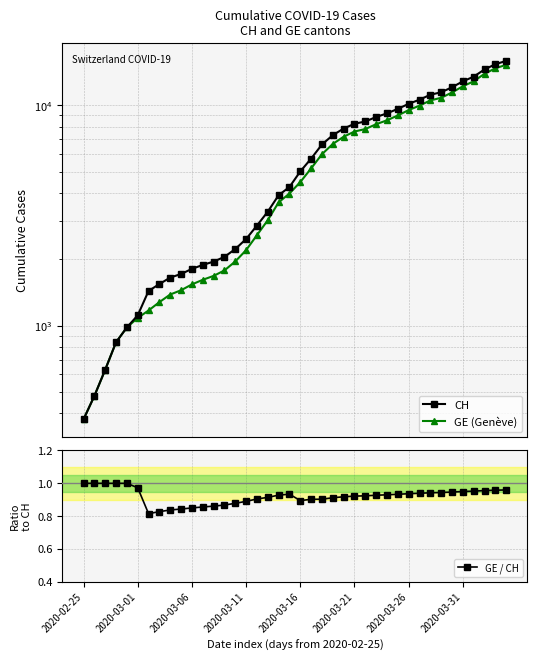

Reading left to right, list all the values displayed in this chart.

CH: 375.0	479.0	630.0	840.0	981.0	1113.0	1436.0	1544.0	1652.0	1715.0	1809.0	1885.0	1952.0	2051.0	2226.0	2472.0	2845.0	3291.0	3908.0	4259.0	5012.0	5731.0	6644.0	7323.0	7847.0	8249.0	8449.0	8855.0	9196.0	9642.0	10162.0	10613.0	11175.0	11467.0	12086.0	12852.0	13505.0	14561.0	15375.0	15926.0
GE (Genève): 375.0	479.0	630.0	840.0	981.0	1083.0	1171.0	1278.0	1384.0	1447.0	1538.0	1614.0	1681.0	1780.0	1955.0	2201.0	2574.0	3010.0	3627.0	3978.0	4485.0	5174.0	6002.0	6681.0	7205.0	7607.0	7807.0	8213.0	8554.0	9000.0	9520.0	9971.0	10533.0	10825.0	11444.0	12210.0	12863.0	13919.0	14733.0	15284.0
GE / CH: 1.0	1.0	1.0	1.0	1.0	1.0	0.8	0.8	0.8	0.8	0.9	0.9	0.9	0.9	0.9	0.9	0.9	0.9	0.9	0.9	0.9	0.9	0.9	0.9	0.9	0.9	0.9	0.9	0.9	0.9	0.9	0.9	0.9	0.9	0.9	1.0	1.0	1.0	1.0	1.0